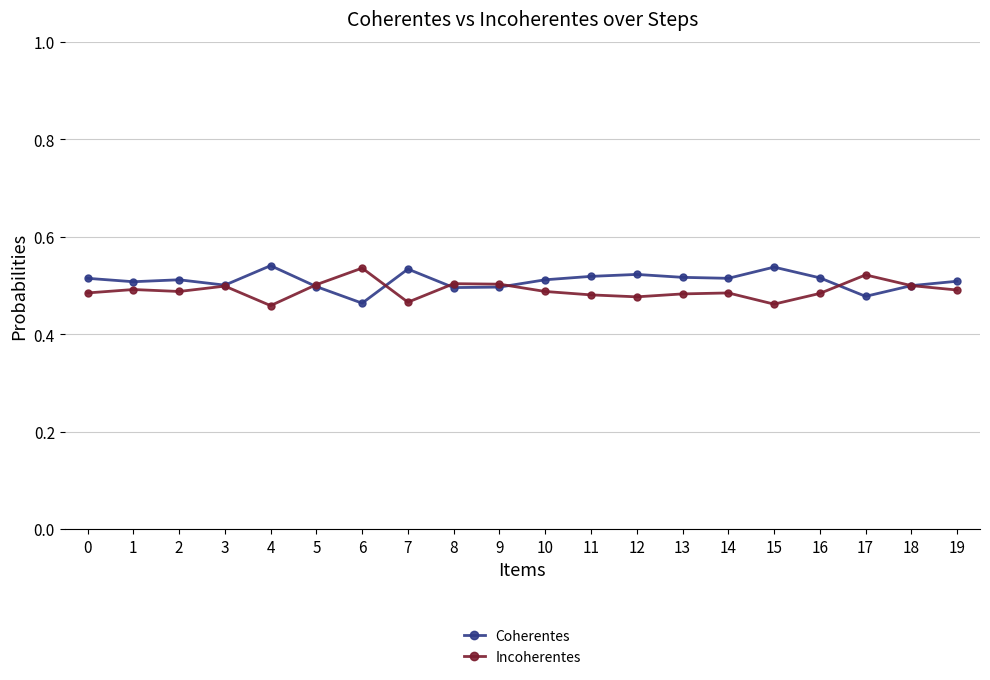

How many Incoherentes values are between 0 and 1?

20